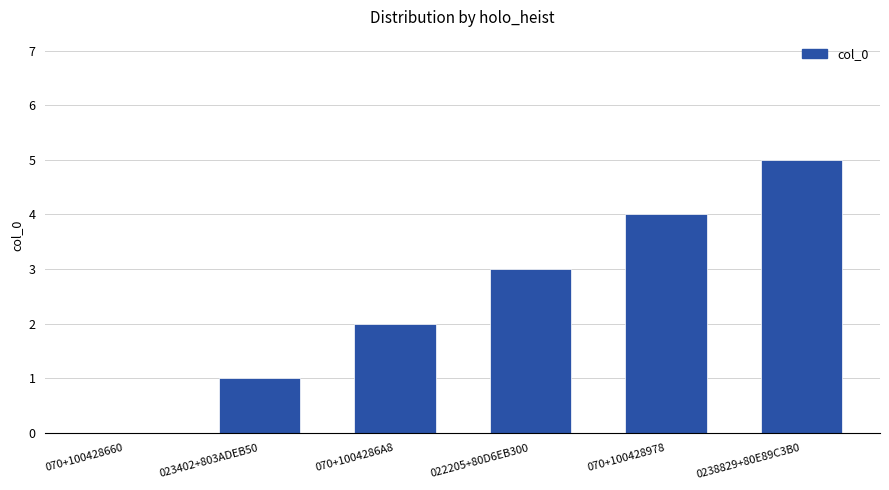

The value at 023402+803ADEB50 is 0. True or false?

False